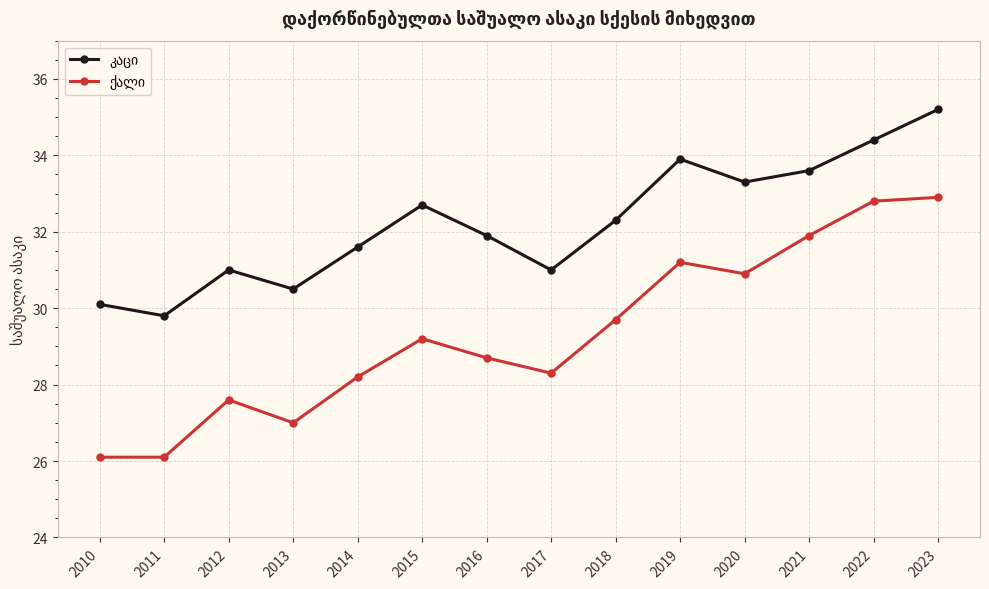

What is the total value across all series at 2022?

67.2